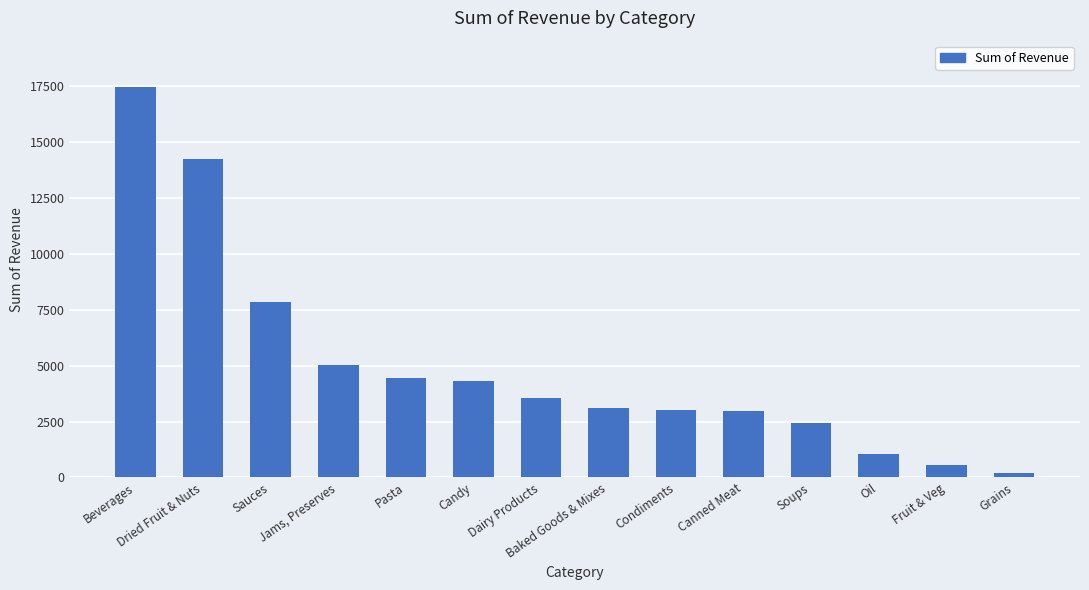

At which category does the chart reach its peak across all series?

Beverages